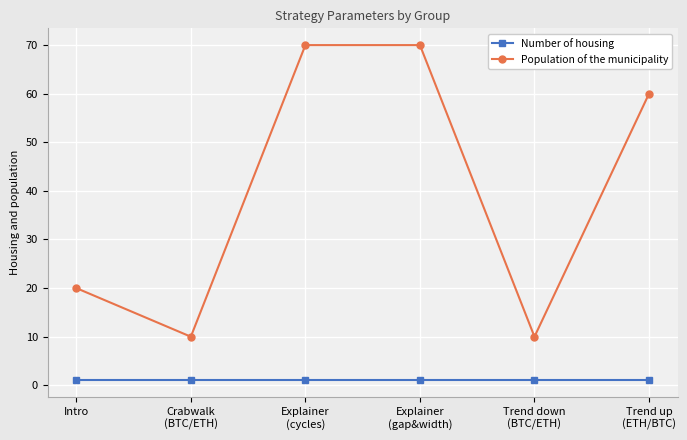

What are all the series names shown in the legend?

Number of housing, Population of the municipality